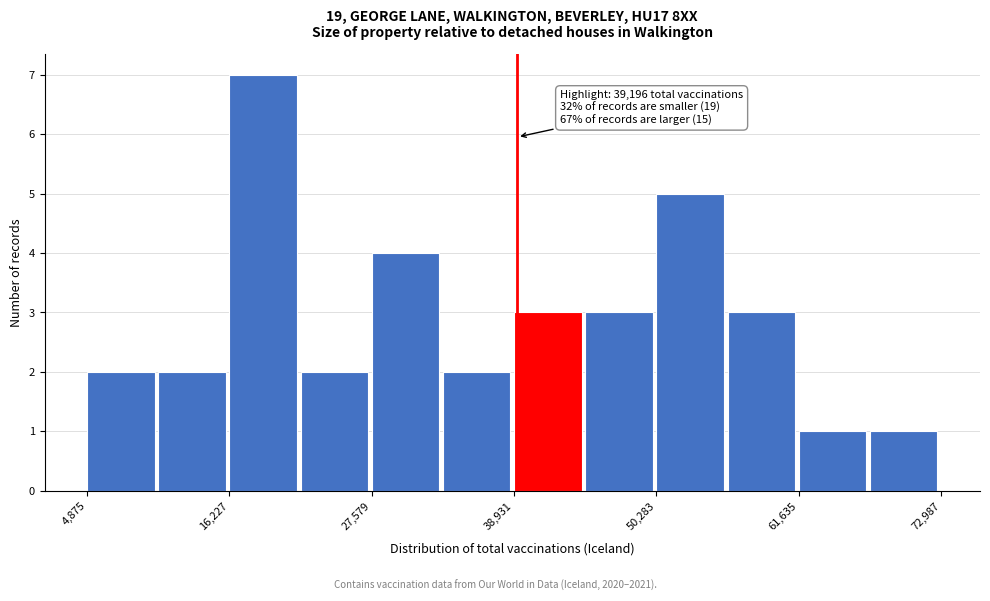

Around what value on the x-axis is the tallest bar? Give the approximate position of its centre, as read against the axis.

18000